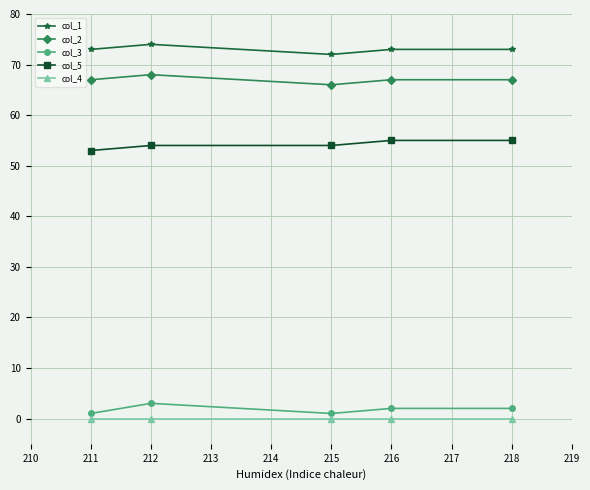

True or false: col_1 has more than 2 points higher than both neighbors.

False